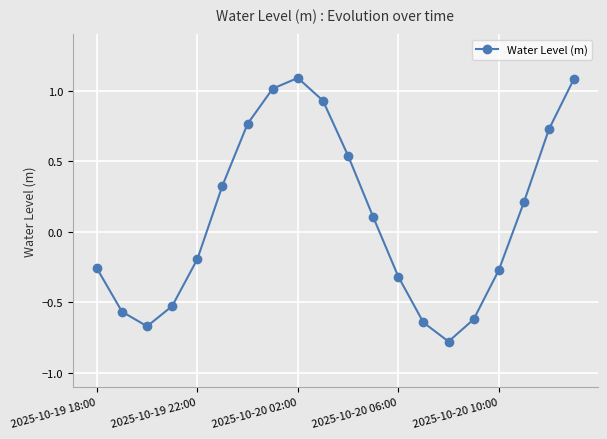

What is the difference between the maximum and minimum values?

1.9